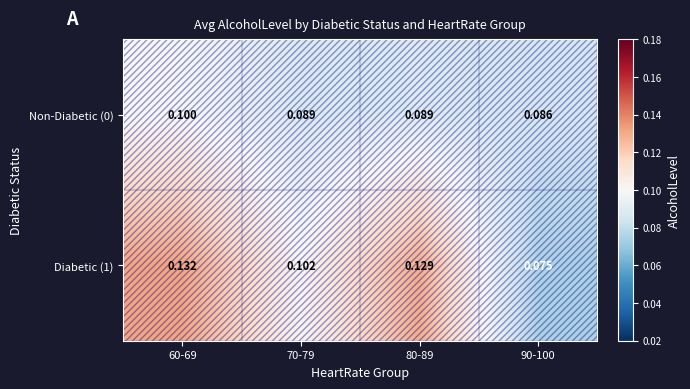

Is the value of Non-Diabetic (0) at 80-89 greater than the value of Diabetic (1) at 90-100?

Yes